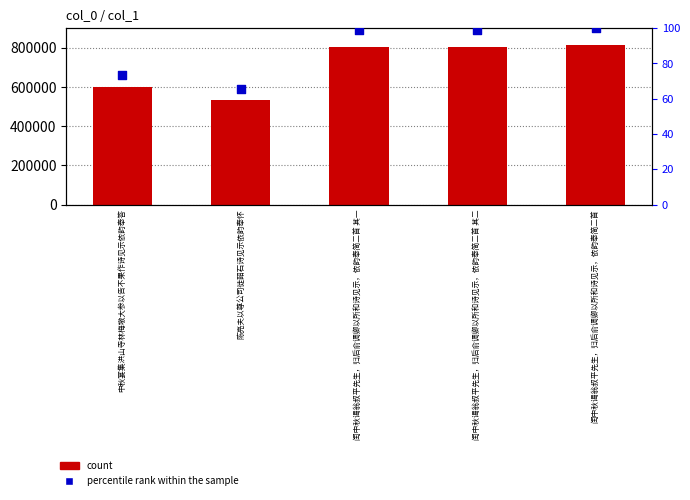

Which series contains the lowest Y value?

percentile rank within the sample